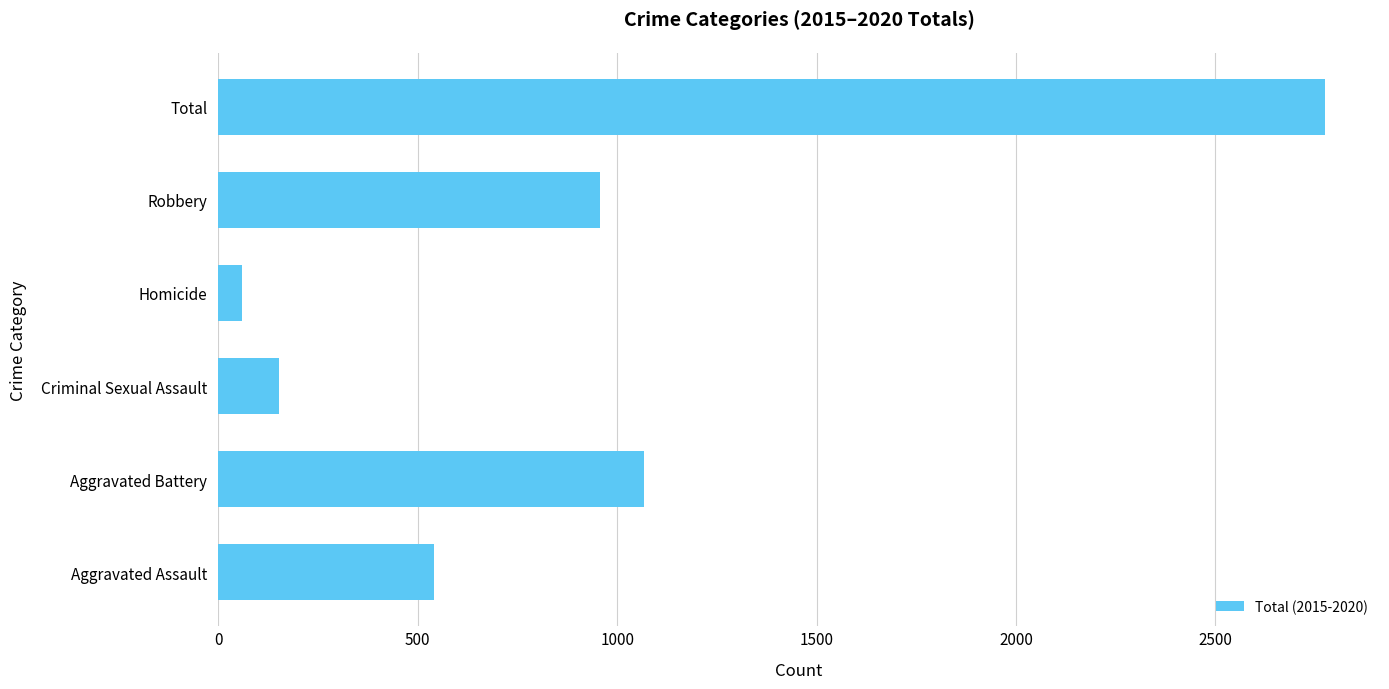

What is the greatest value displayed?

2774